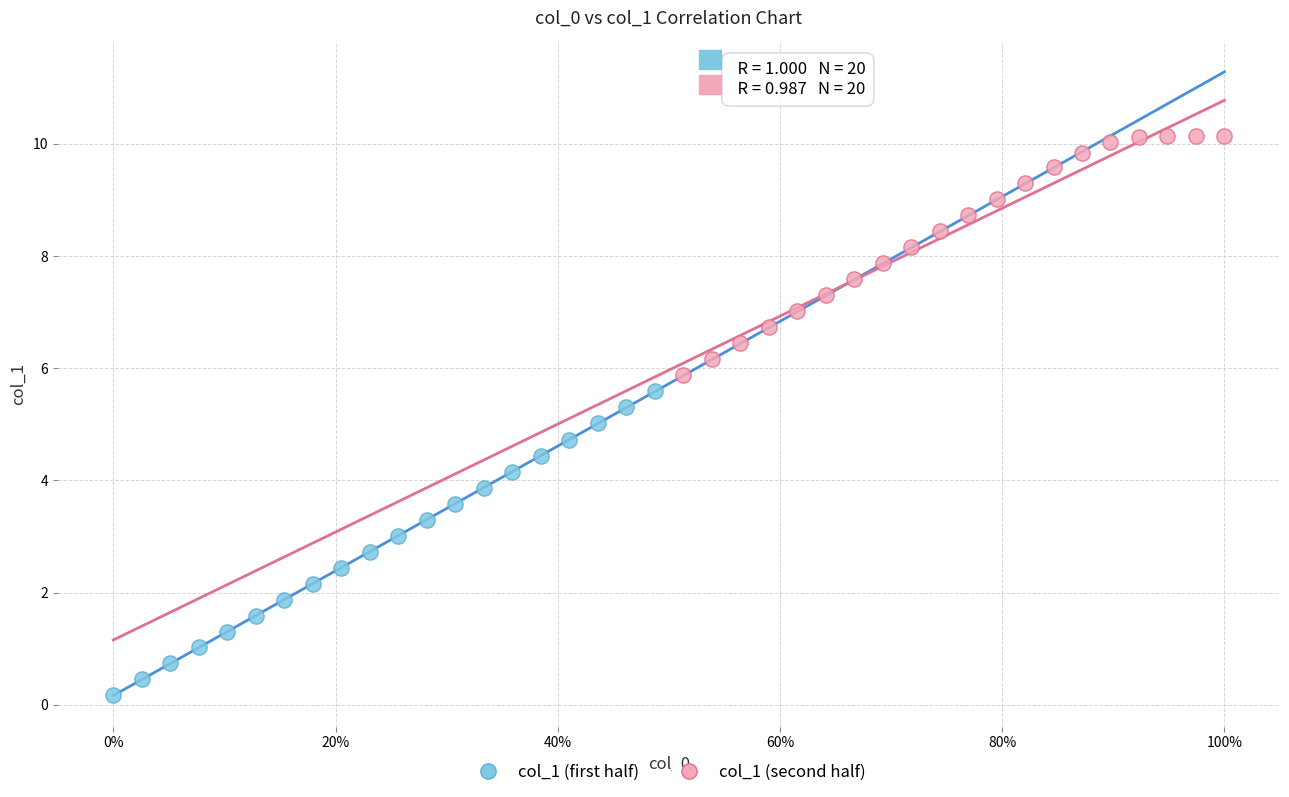

Which series has the largest Y range (max minus min)?

col_1 (first half)